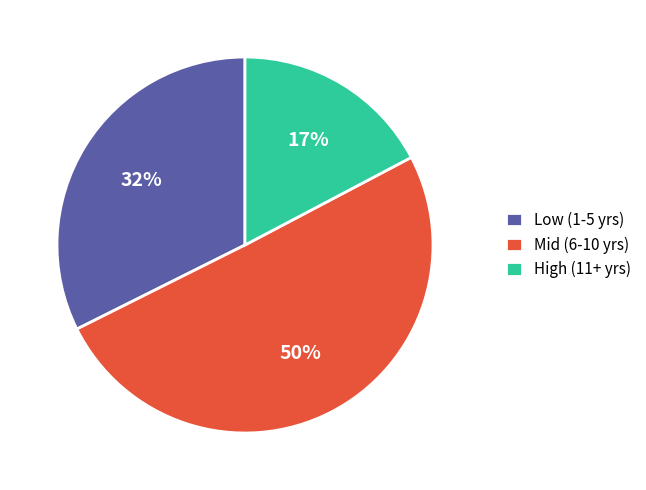

Is it true that Mid (6-10 yrs) is 50% of the pie?

True